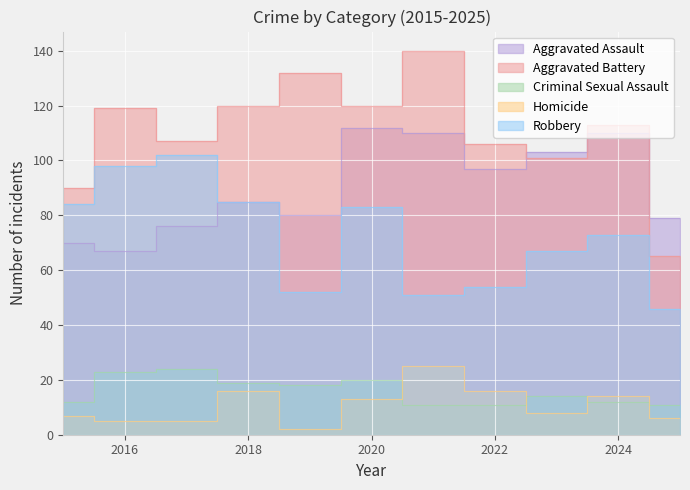

At 2017, list the series in order from smallest to largest.

Homicide, Criminal Sexual Assault, Aggravated Assault, Robbery, Aggravated Battery